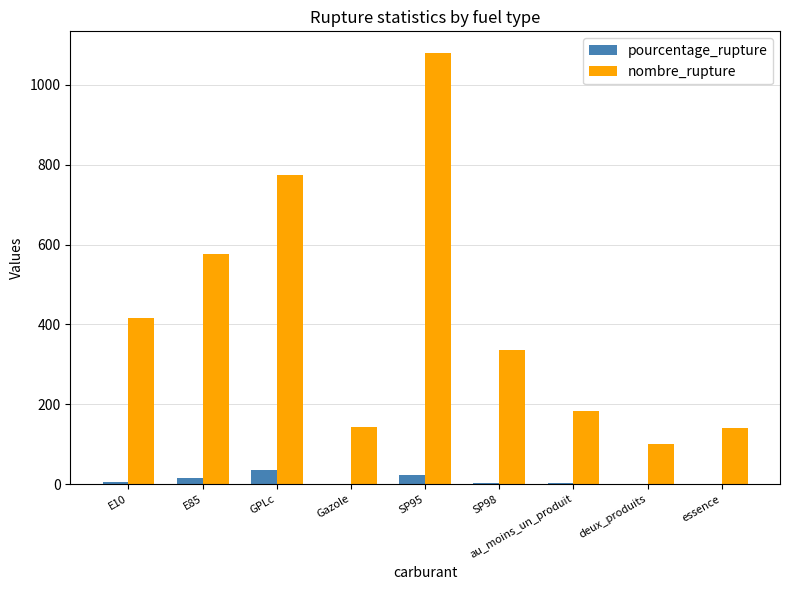

Which series has the largest total across all categories?

nombre_rupture